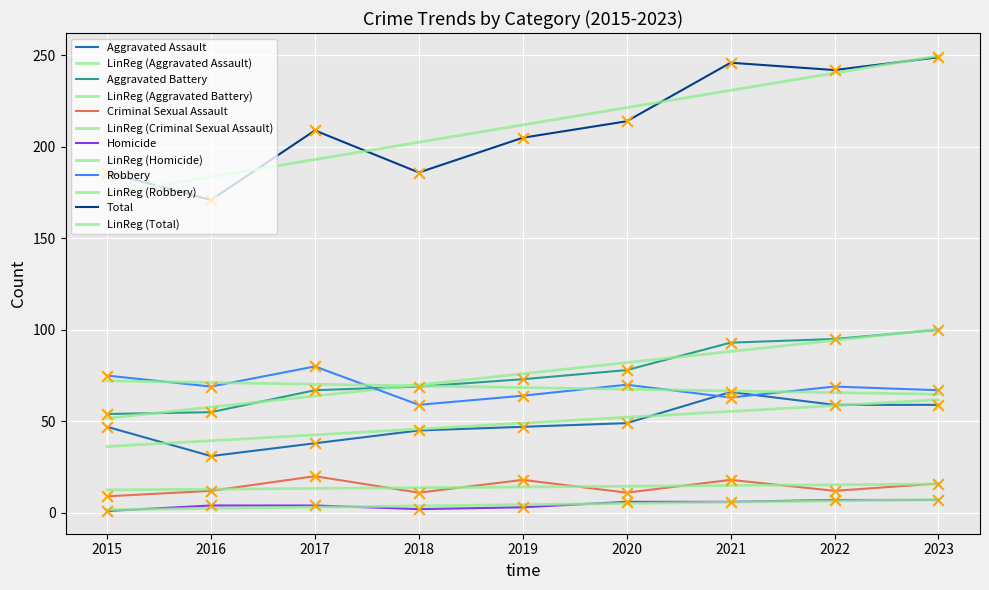

Which series contains the highest Y value?

Total